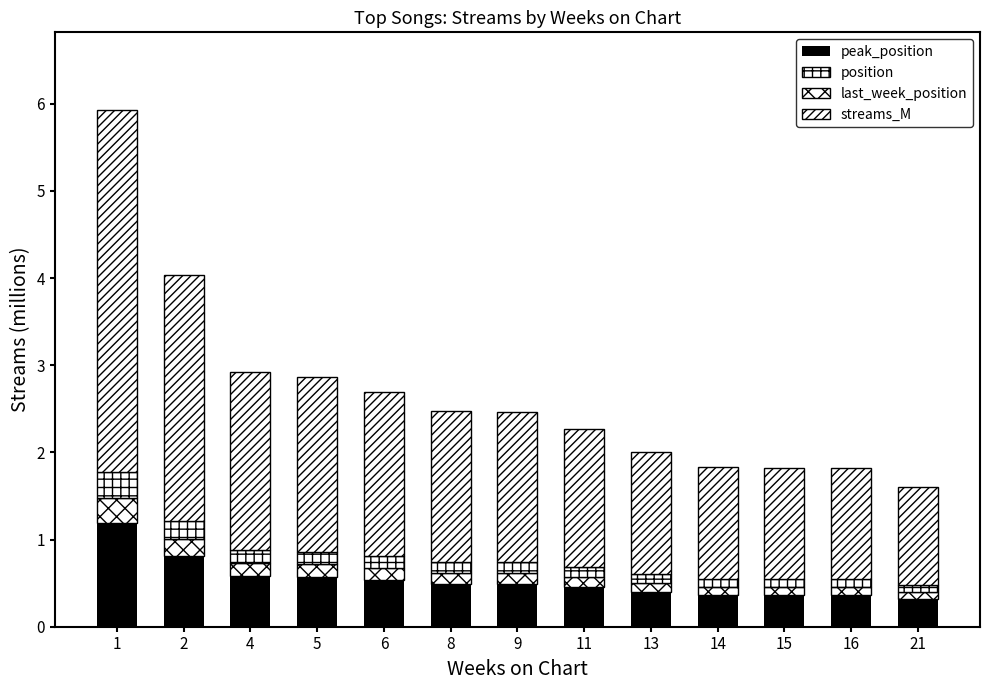

Which series has the largest total across all categories?

streams_M